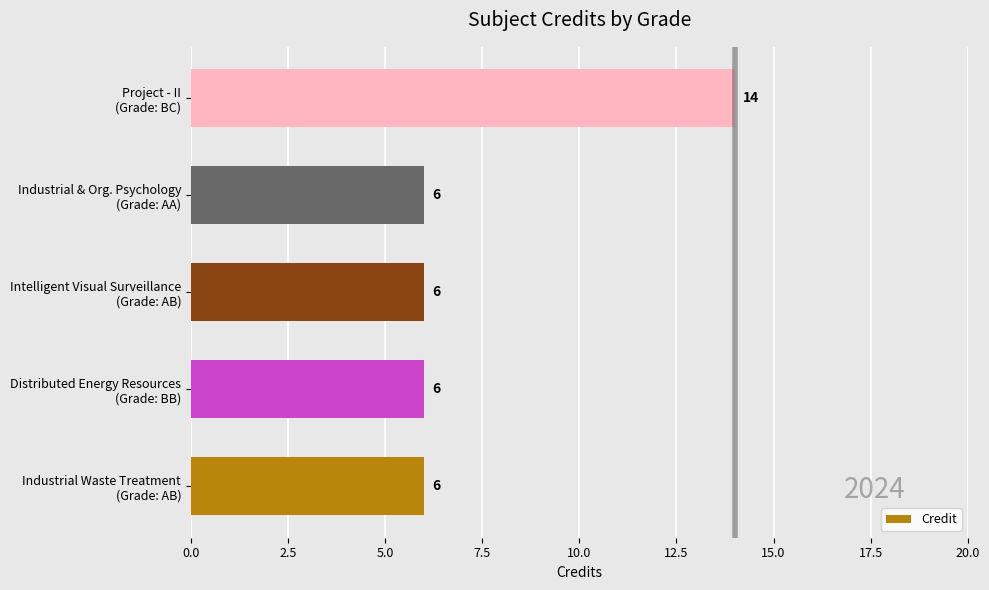

What is the difference between the maximum and minimum values?

8